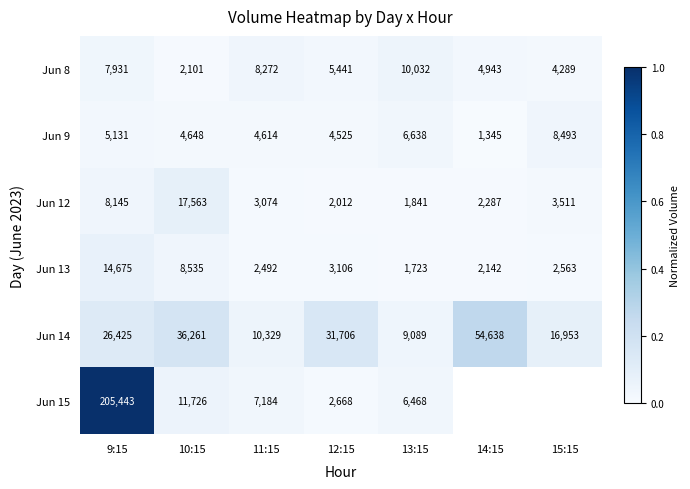

At which category is the sum across all series the highest?

9:15